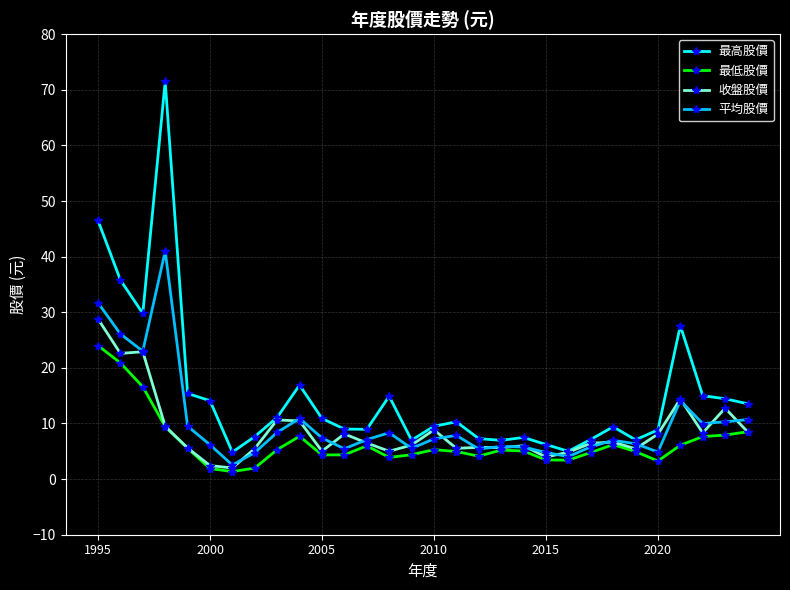

At how many categories does at least one series exceed 62?

1